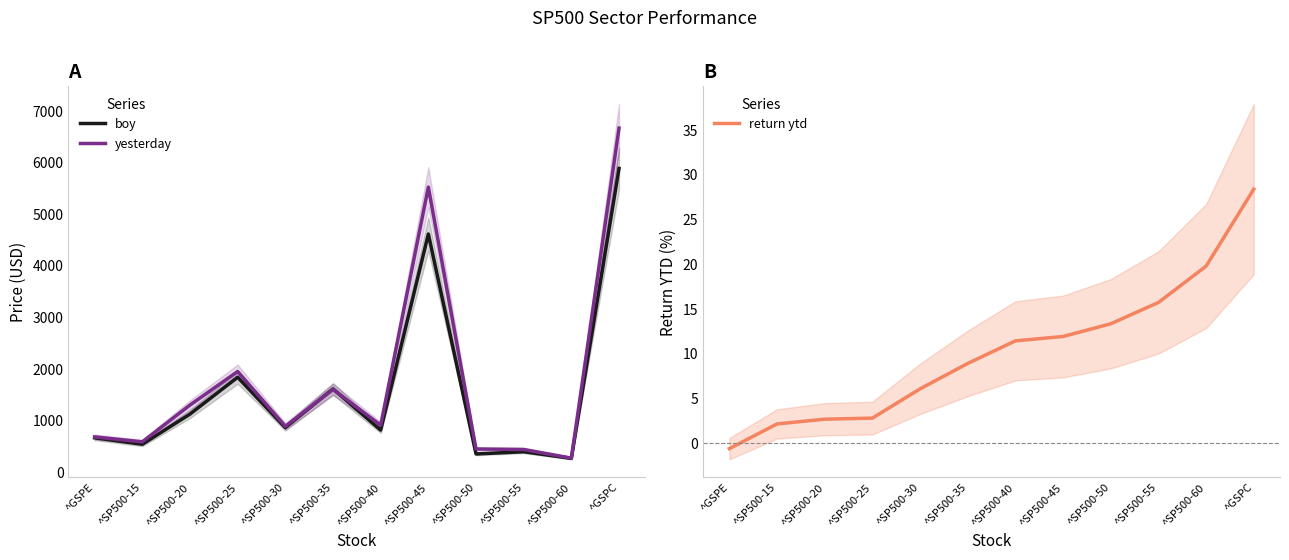

How many categories are shown in the chart?

12